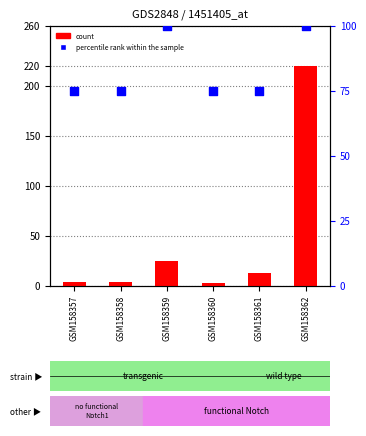

At which category is the sum across all series the highest?

GSM158362